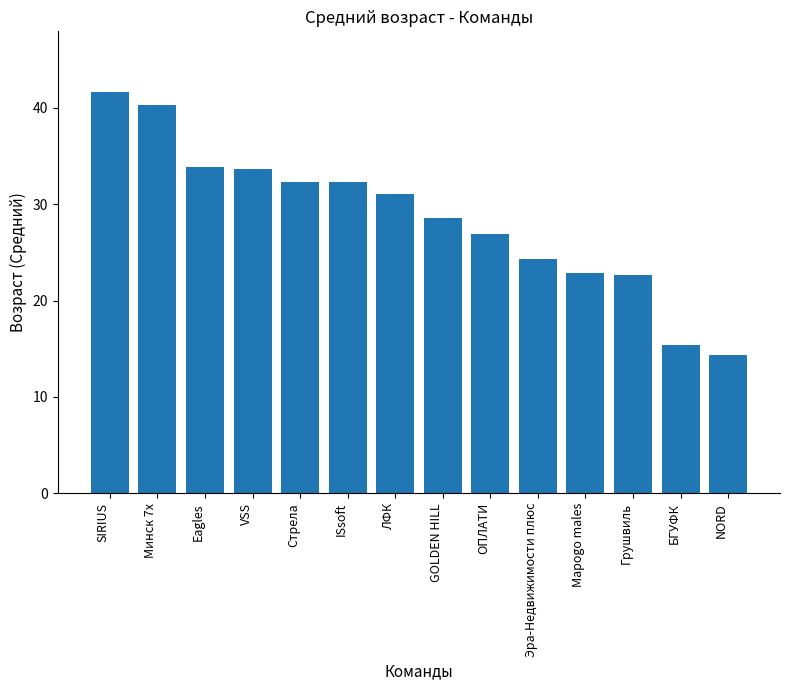

What is the change in value from Минск 7х to VSS?

-6.6